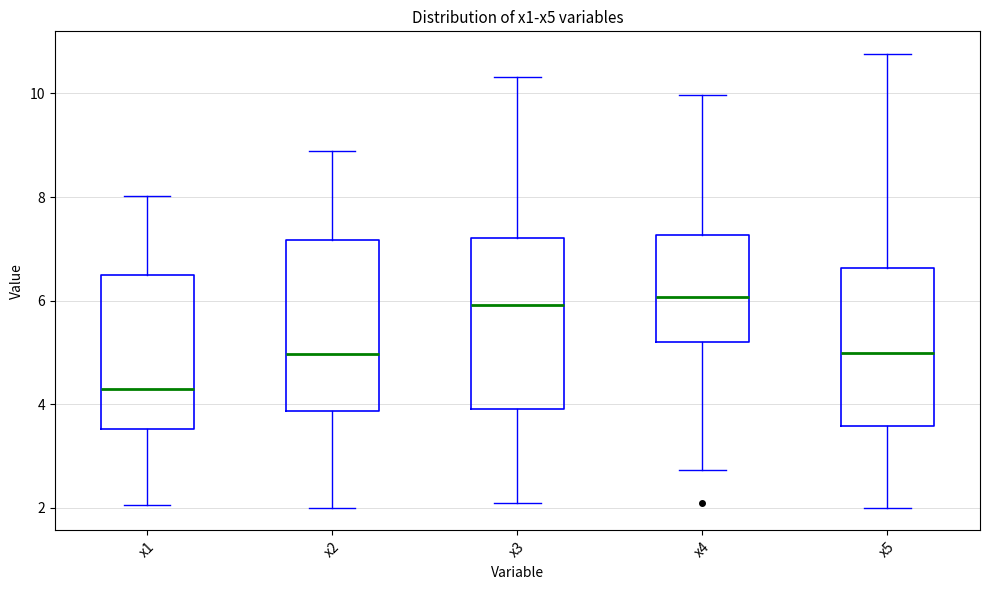

Reading left to right, read every box against the y-axis: the position of its median line, the range the box covers, and the ends of its whiskers. The values are not printed on the chart, so give them approximately, as read against the axis.

x1: median 4.4, box 3.6 to 6.6, whiskers 2.0 to 8.0
x2: median 5.0, box 3.8 to 7.2, whiskers 2.0 to 8.8
x3: median 6.0, box 4.0 to 7.2, whiskers 2.0 to 10.4
x4: median 6.0, box 5.2 to 7.2, whiskers 2.8 to 10.0
x5: median 5.0, box 3.6 to 6.6, whiskers 2.0 to 10.8